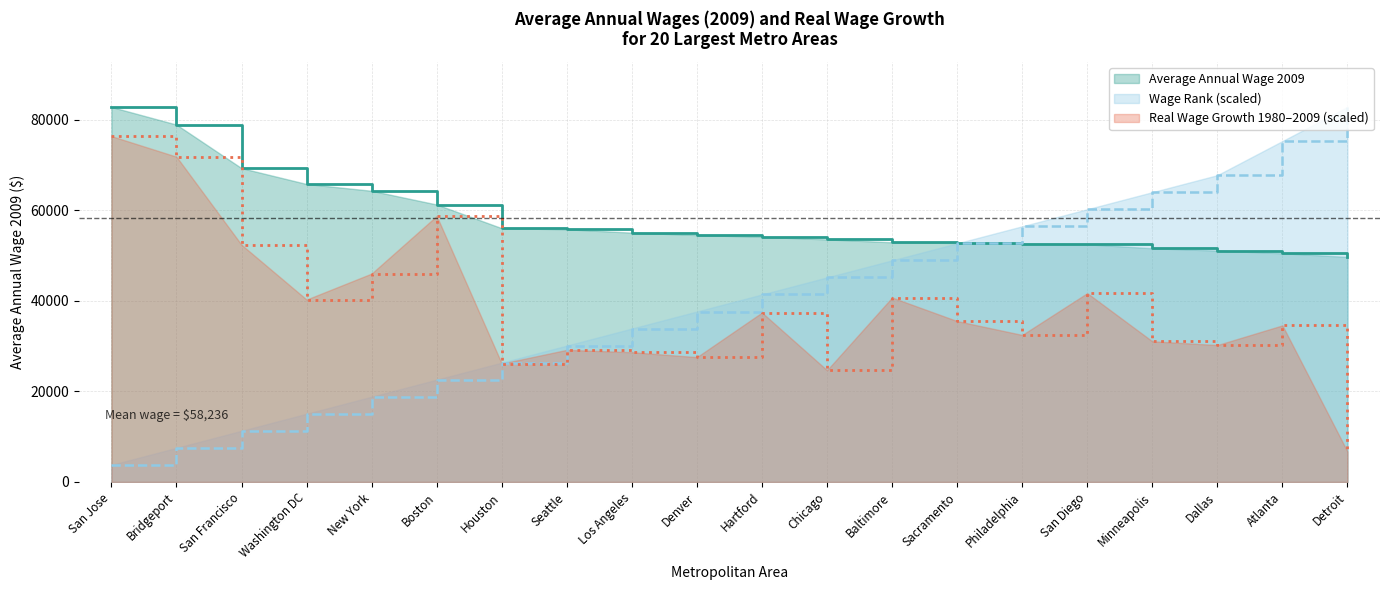

At which label does Wage Rank reach its peak?

Detroit